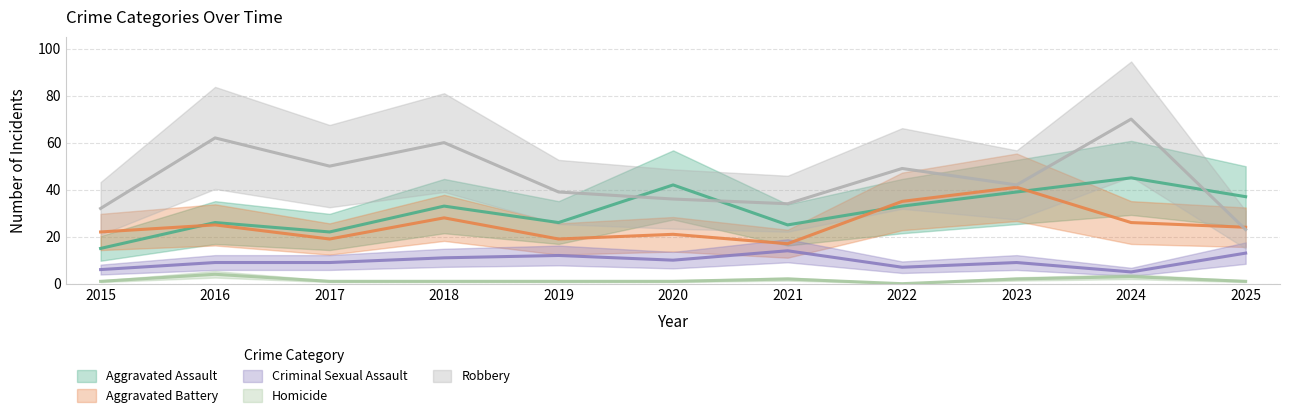

Is the value of Robbery at 2018 greater than the value of Aggravated Assault at 2024?

Yes